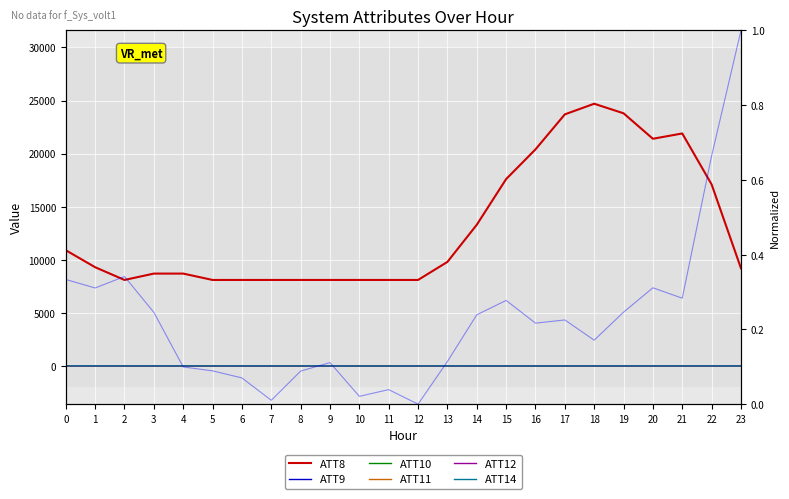

What is the difference between the maximum and second lowest values in the ATT9 series?

28.2